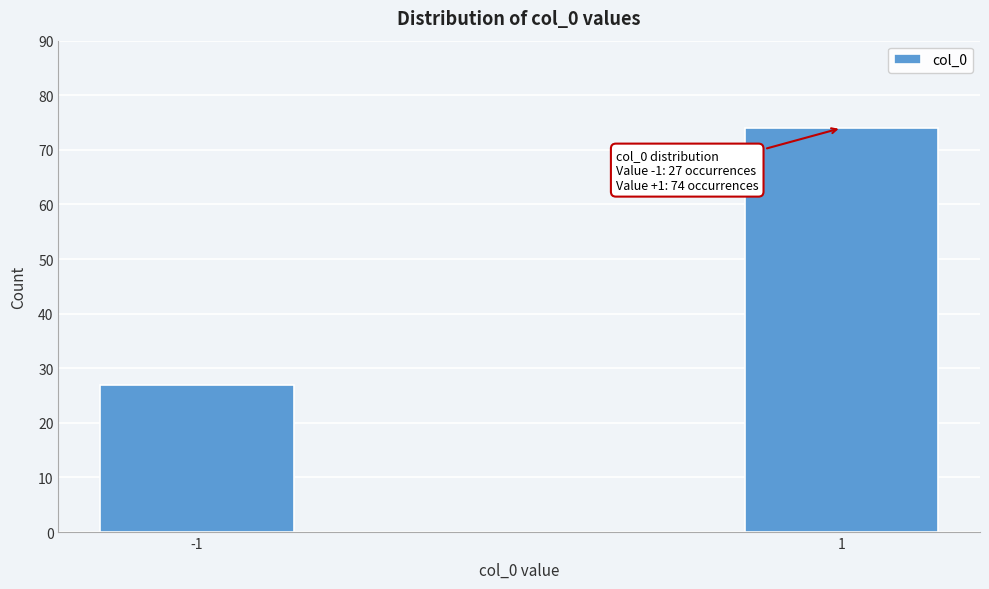

Reading left to right, transcribe all the data shown in this chart.

-1=27	1=74